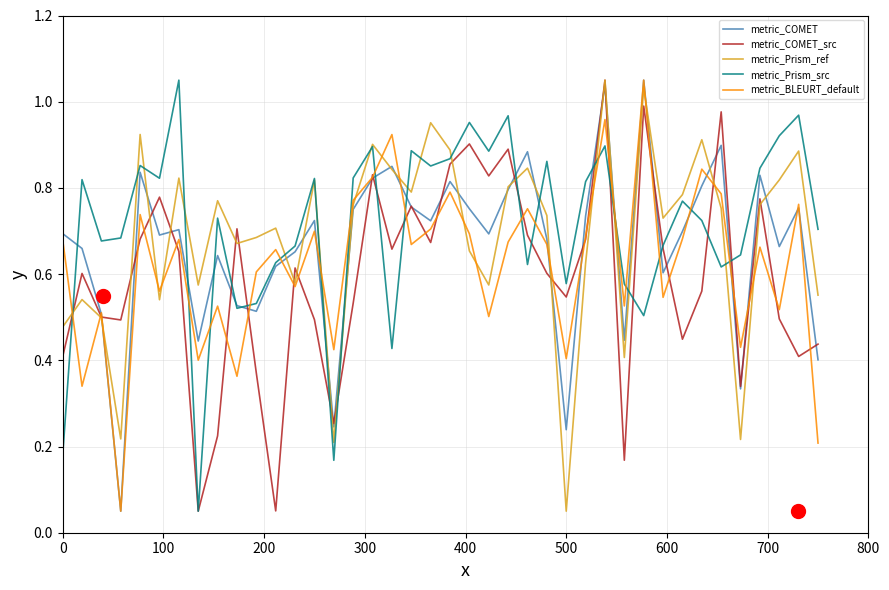

List the series in order of their overall mean, lowest first.

metric_COMET_src, metric_BLEURT_default, metric_COMET, metric_Prism_ref, metric_Prism_src